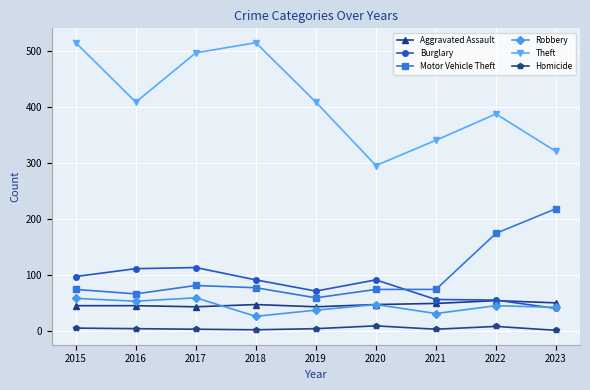

Which series has the largest range (max minus min)?

Theft